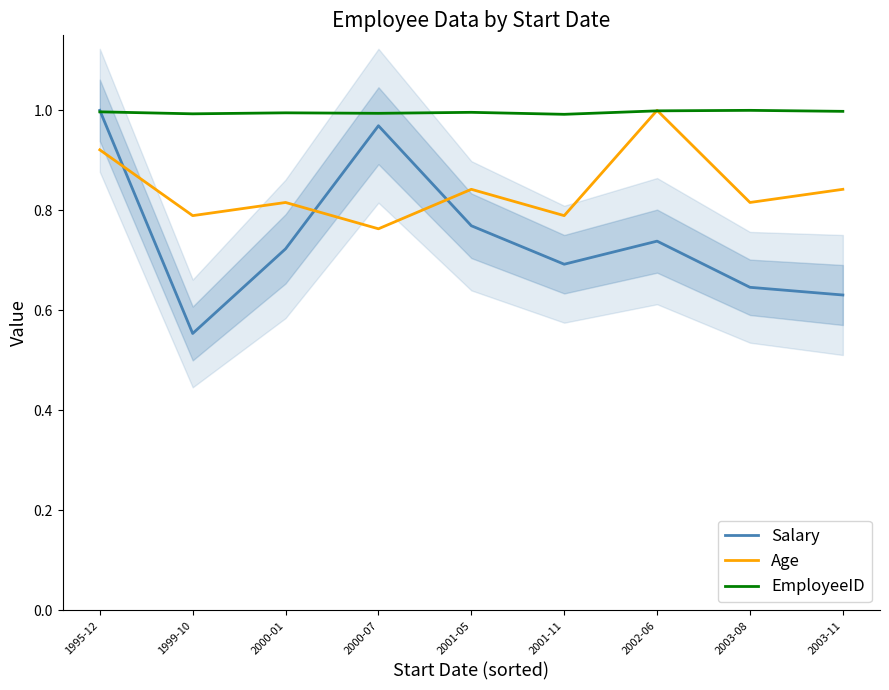

What is the greatest value displayed?

1.0